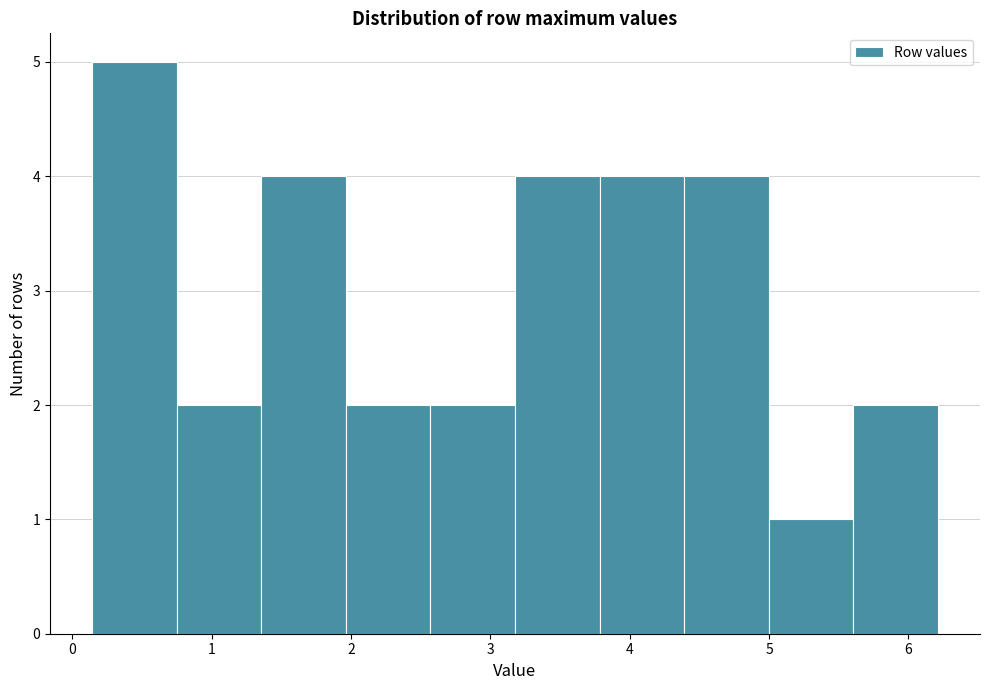

Over which range of the x-axis is the bar tallest?

0.1 to 0.8